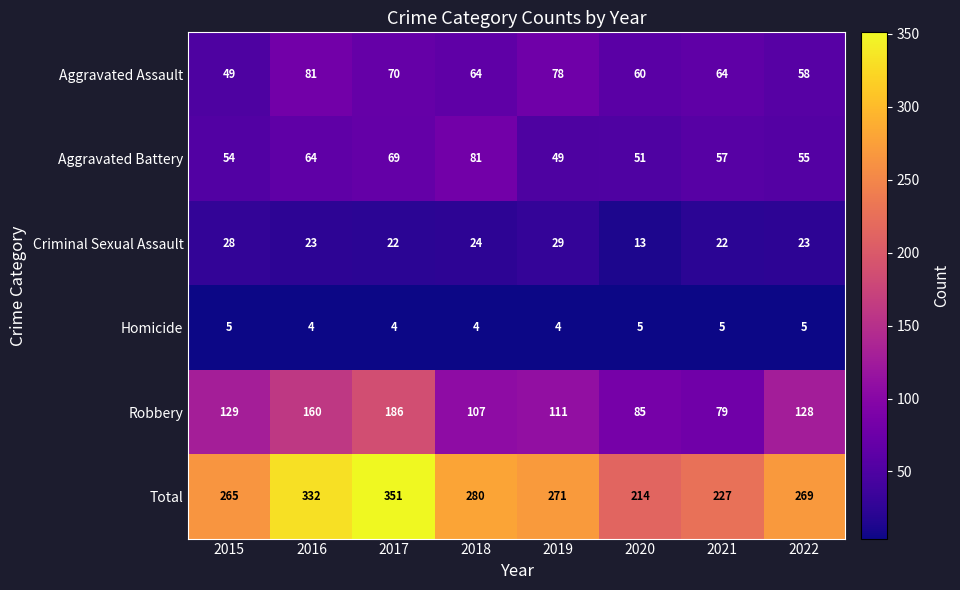

How many series are shown in this chart?

6